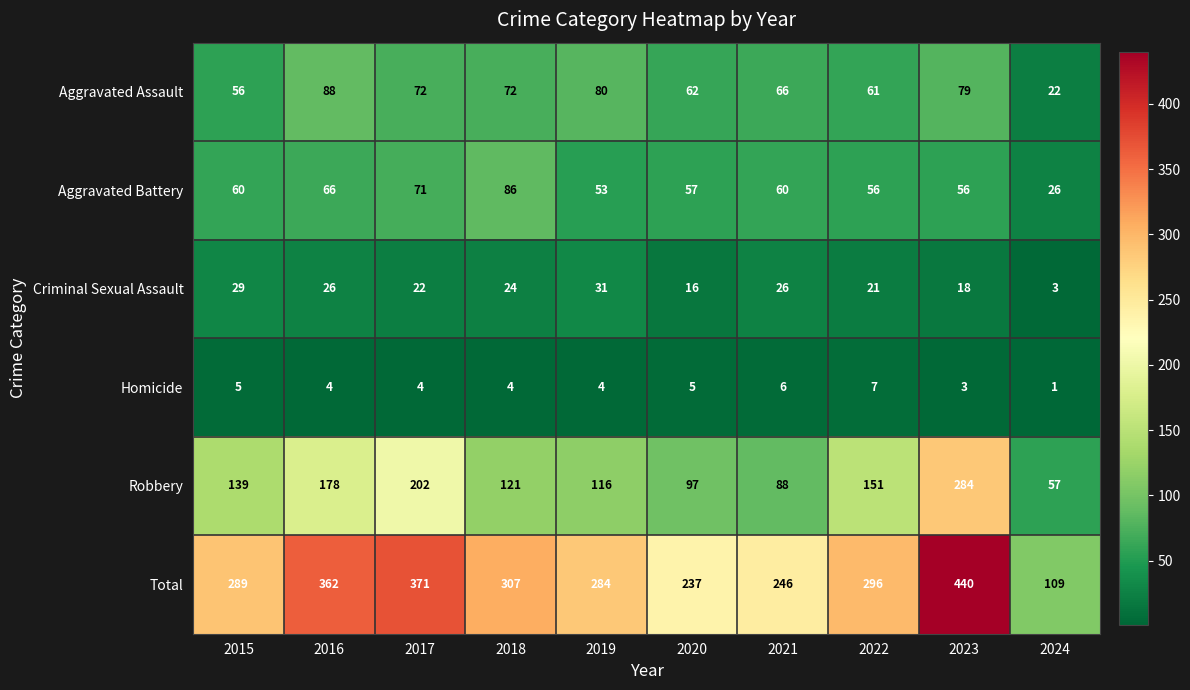

What is the difference between the second highest and second lowest values in the Homicide series?

3